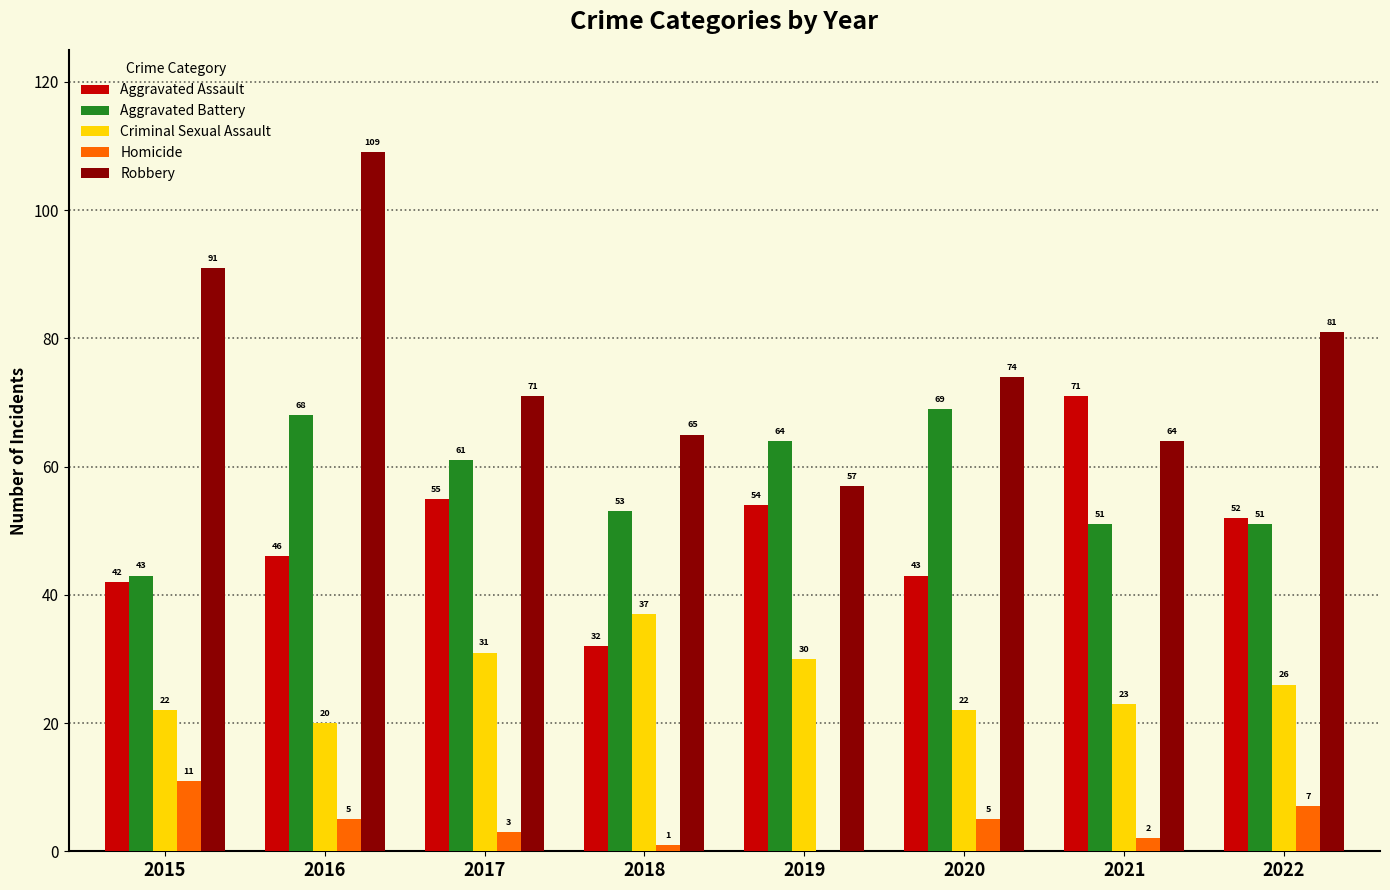

Is the value of Robbery at 2020 greater than the value of Aggravated Battery at 2020?

Yes